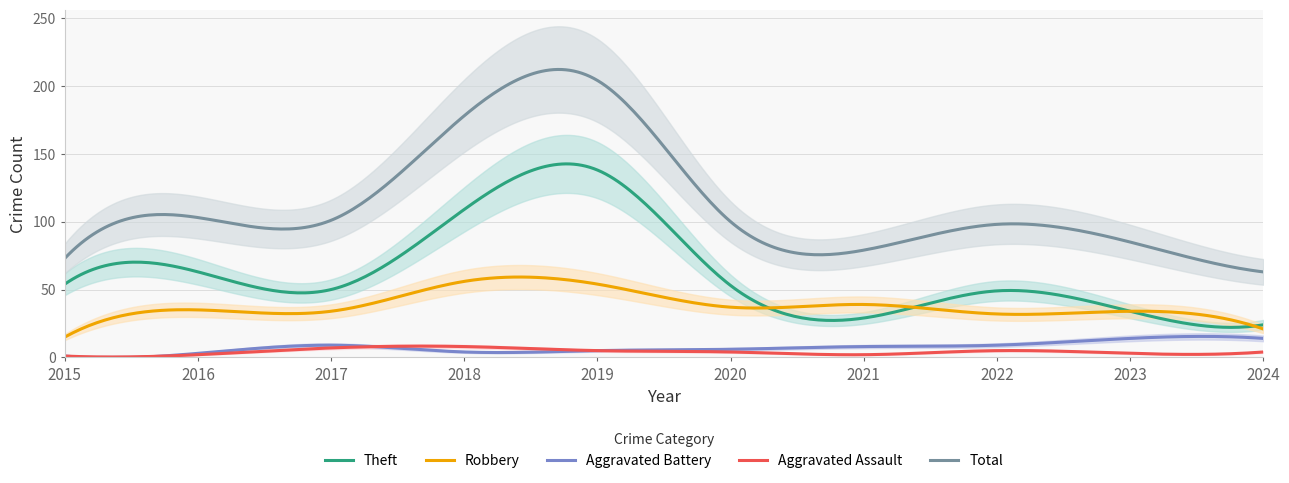

How many lines are shown in the chart?

5